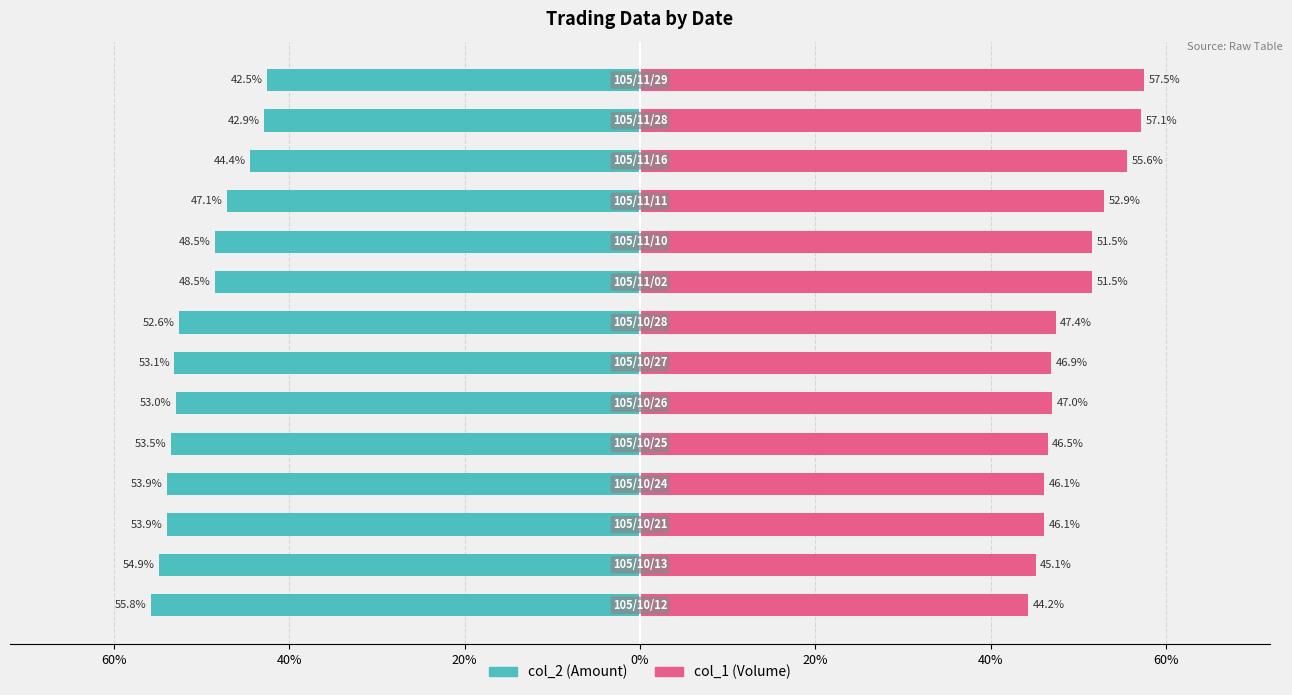

Rank the series by their maximum value, from highest to lowest.

col_1 (Volume), col_2 (Amount)